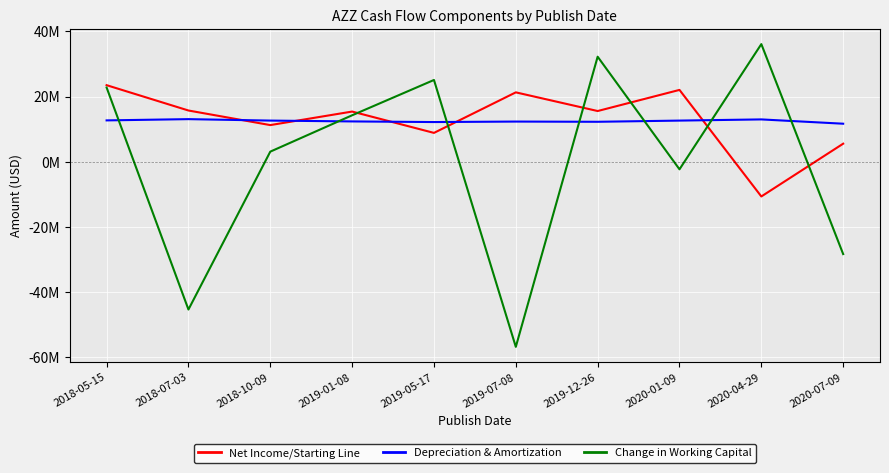

What is the label of the 8th point from the left?

2020-01-09